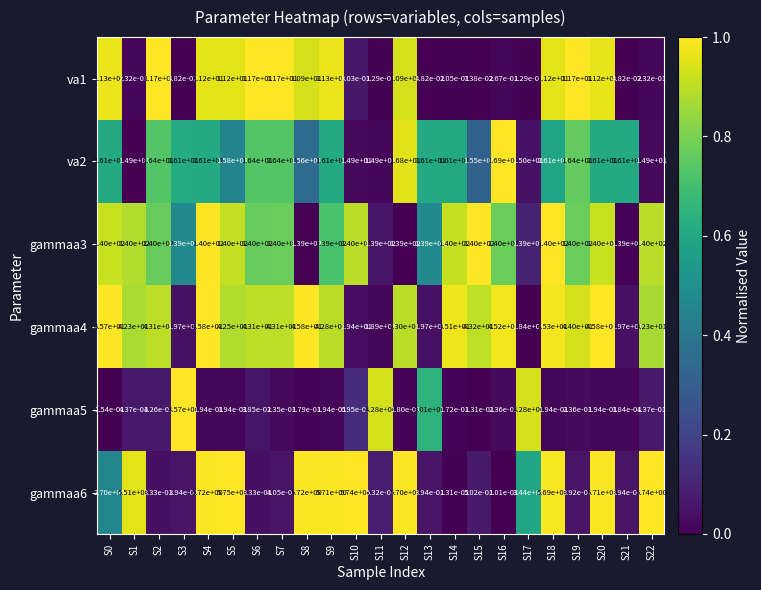

Between S19 and S21, which series saw the biggest shift?

gammaa4